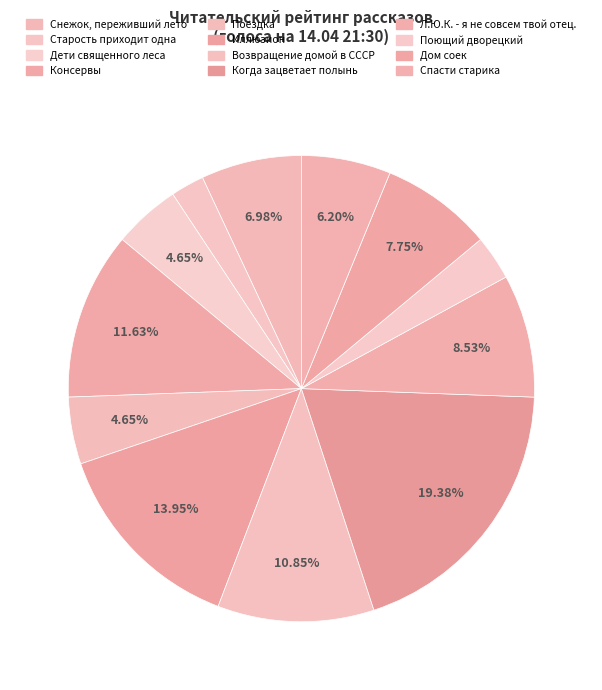

To the nearest percent, what portion does Поездка represent?

5%